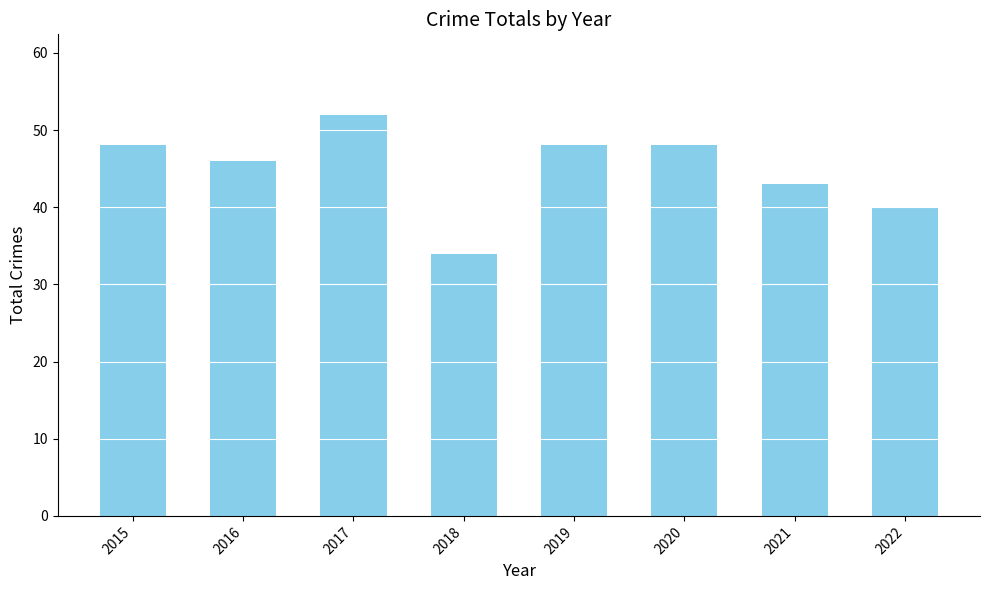

The value at 2018 is 34. True or false?

True